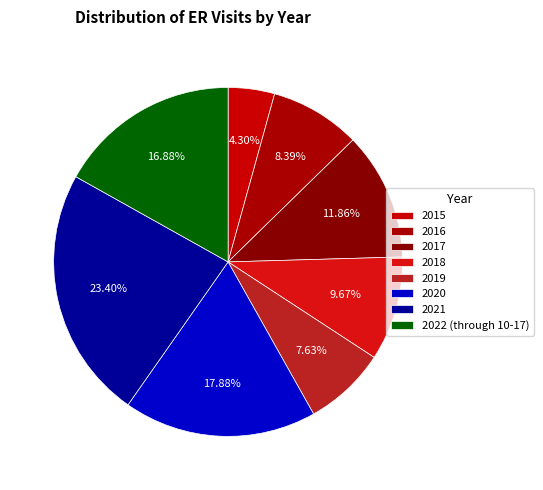

How many slices are in this pie chart?

8